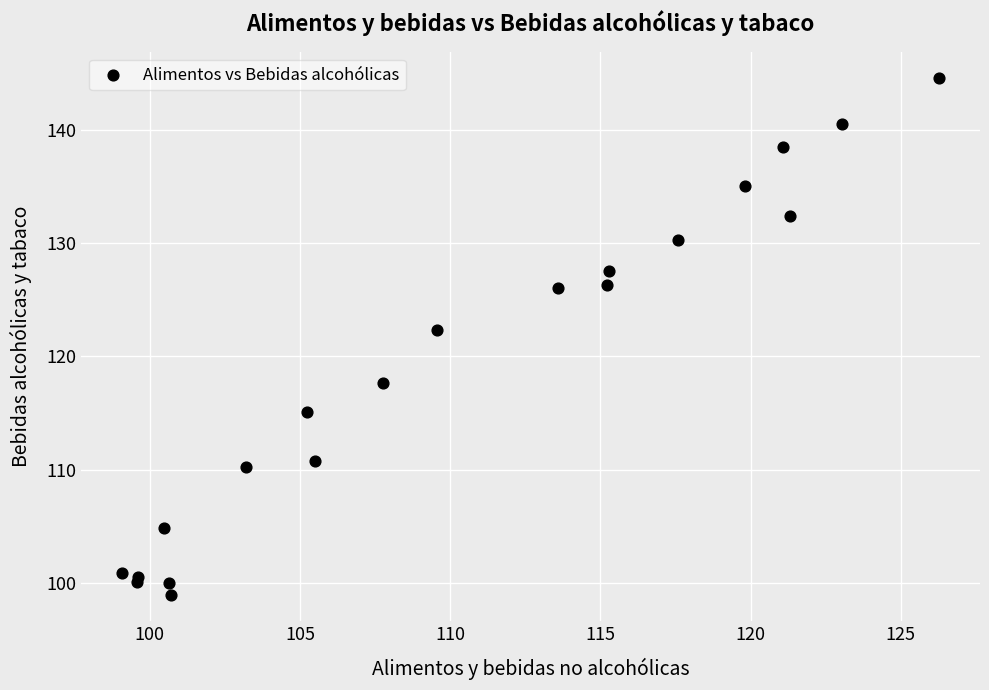

What Y value in the scatter plot is closest to 121?

122.3